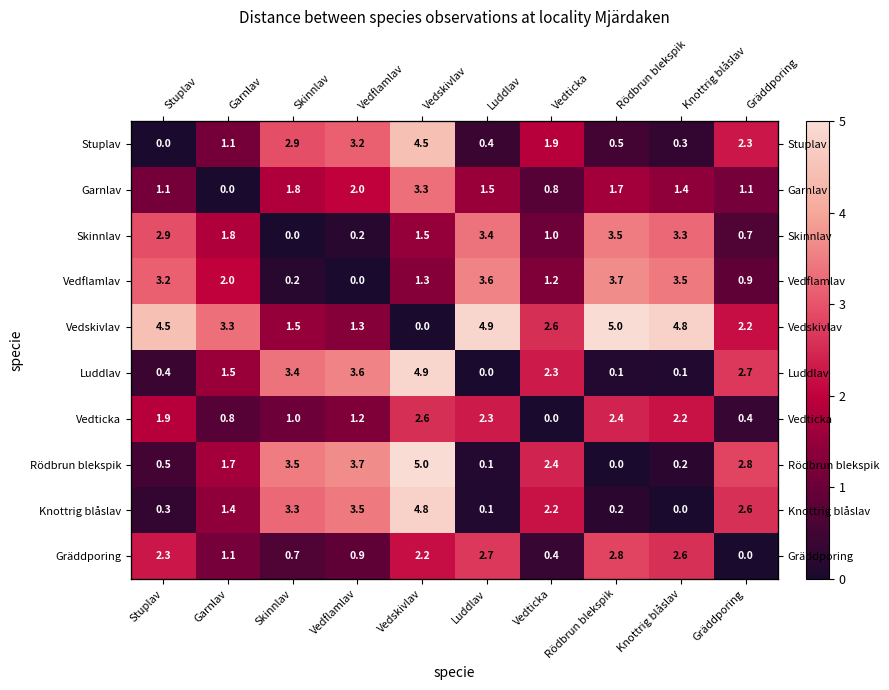

What is the average value of the Vedflamlav series?

2.0